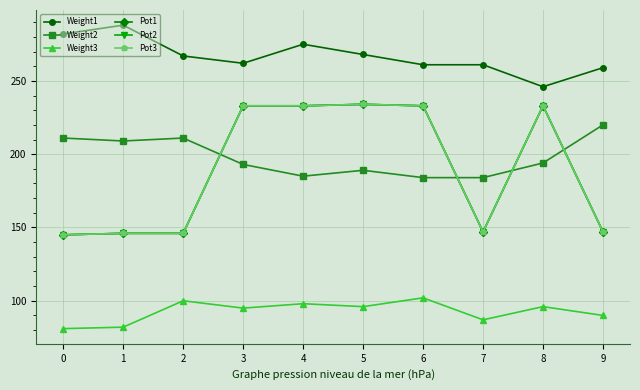

Is the value of Weight3 at 6 greater than the value of Weight2 at 9?

No